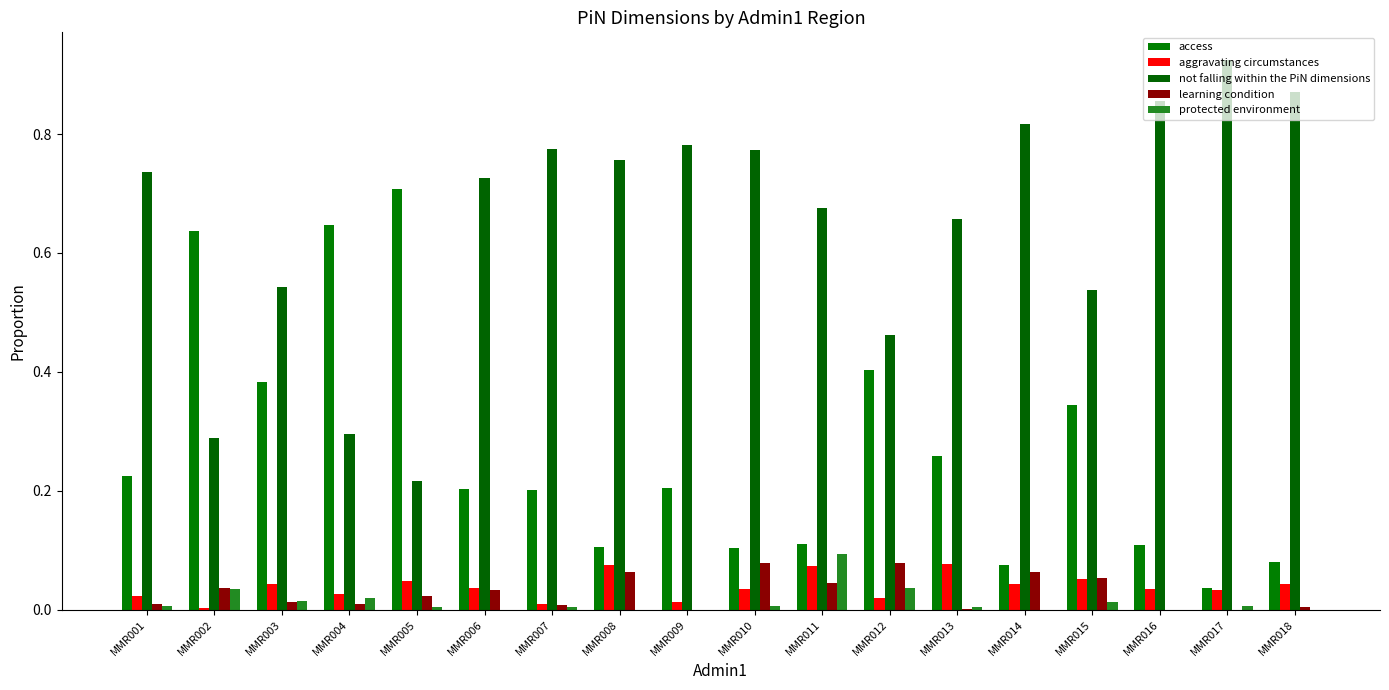

What value does the not falling within the PiN dimensions series have at MMR018?

0.9